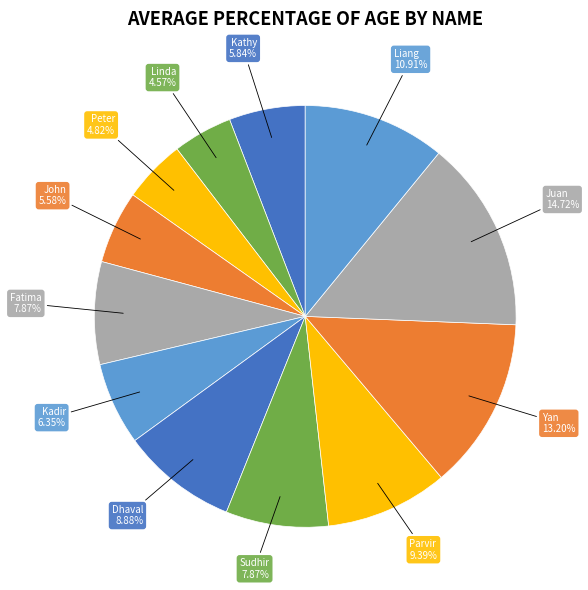

Is there a majority slice in this chart?

No